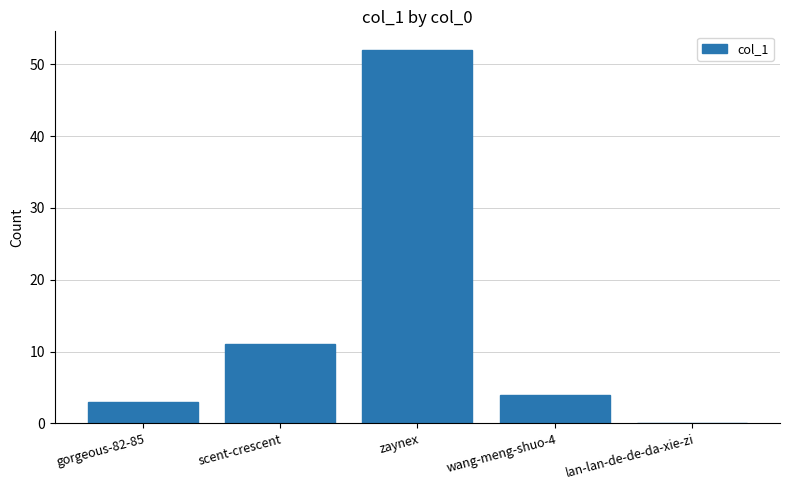

What is the sum of all values?

70